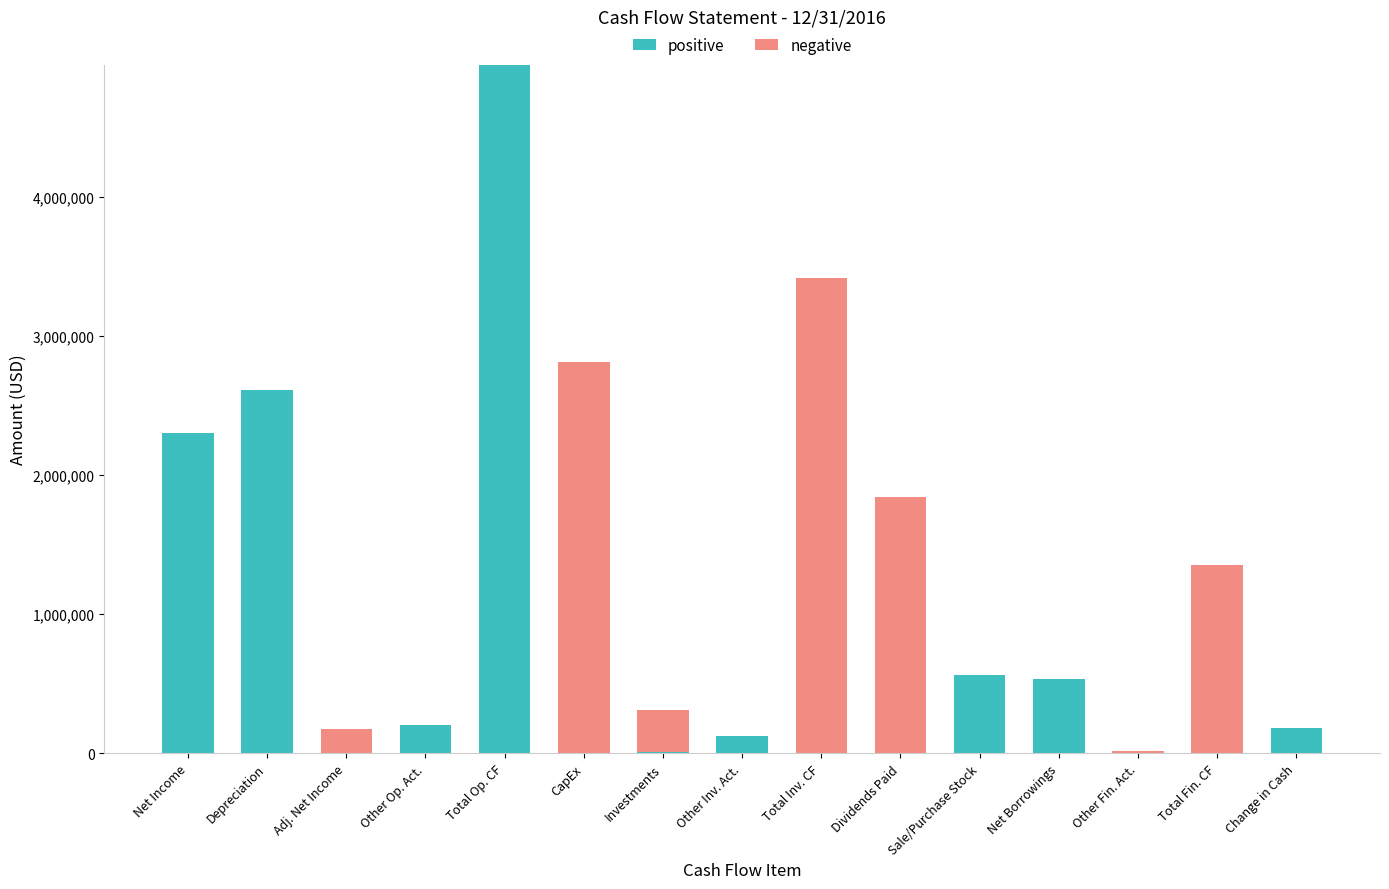

What is the highest value of the positive series?

4954000